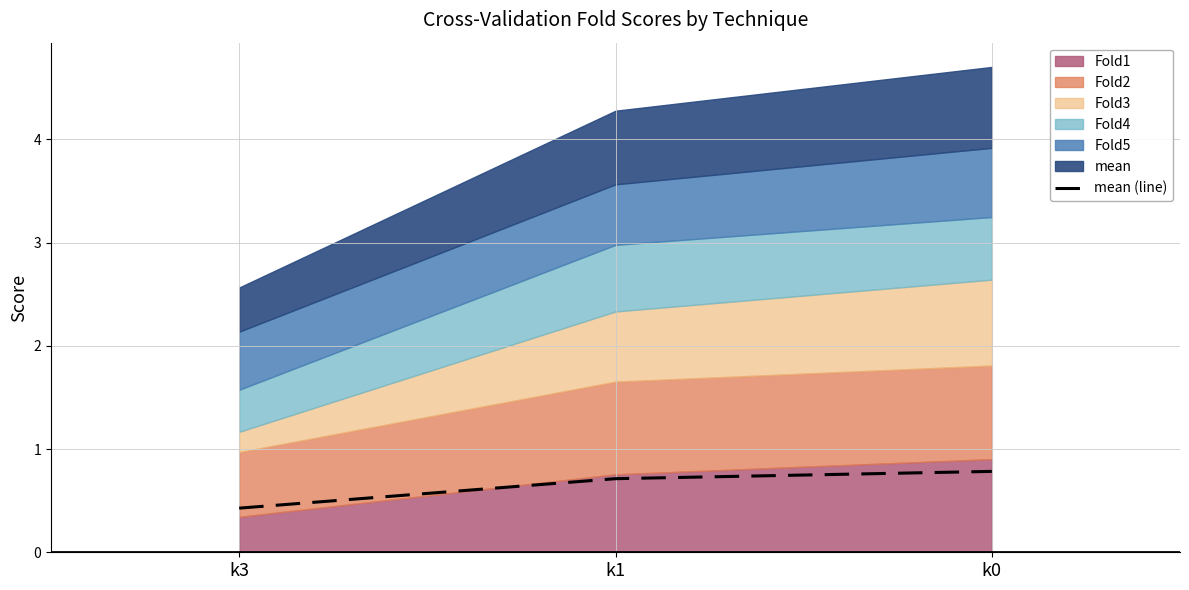

What is the value of the 3rd point from the left?

0.8